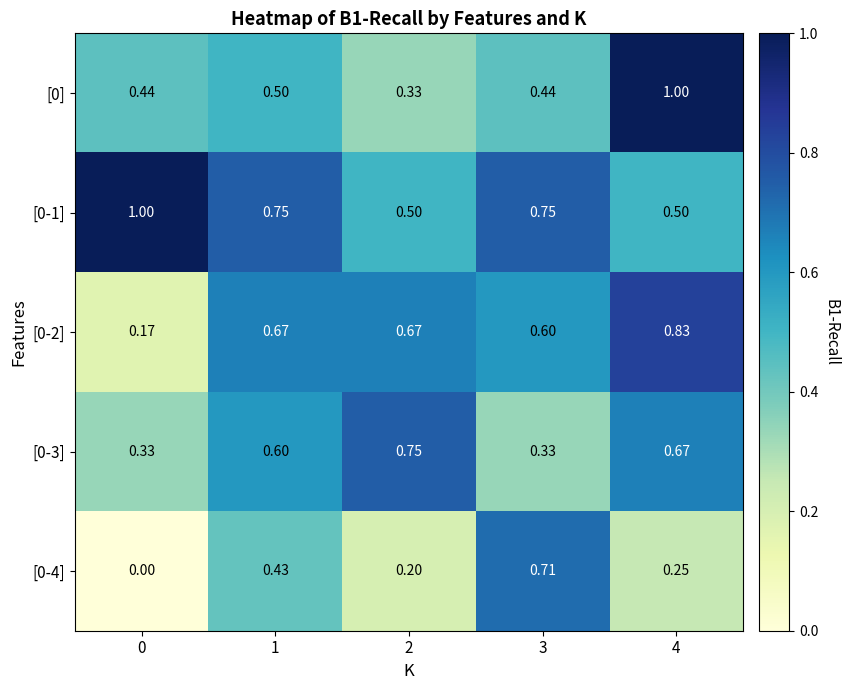

What is the difference between the highest and lowest values at 1?

0.3